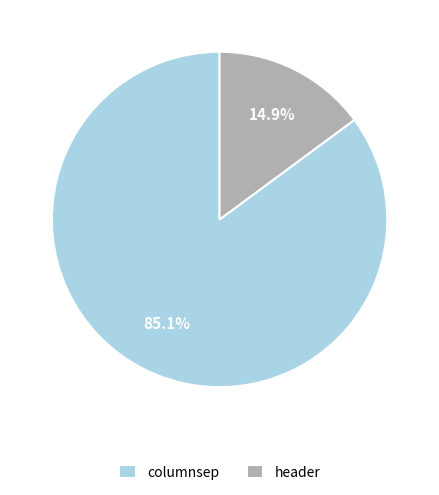

True or false: header accounts for 15% of the total.

True